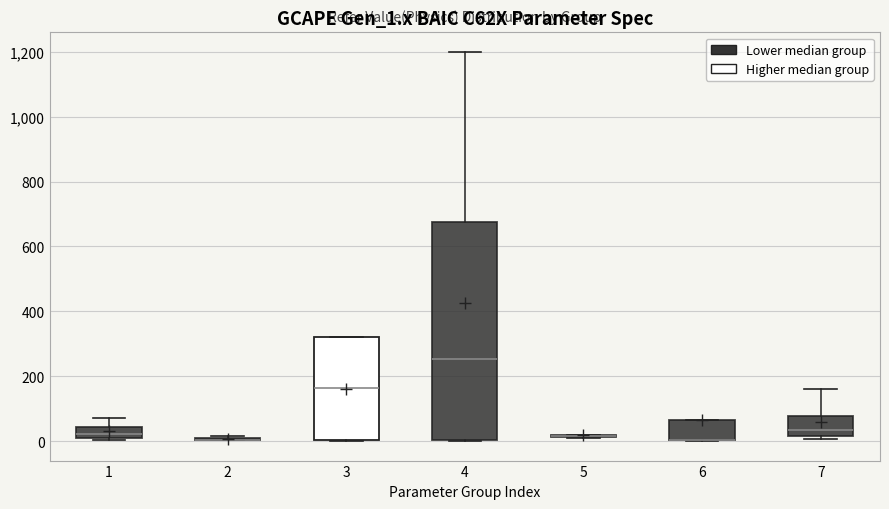

Reading left to right, transcribe this box plot: for each box, give where its median line is, the range the box spans, and where its two whiskers end, as read against the y-axis. The values are not printed on the chart, so give them approximately, as read against the axis.

1: median 20, box 0 to 40, whiskers 0 to 80
2: box collapsed to a line at 0, whiskers 0 to 20
3: median 160, box 0 to 320, whiskers 0 to 320
4: median 260, box 0 to 680, whiskers 0 to 1200
5: box collapsed to a line at 20, whiskers 20 to 20
6: median 0 (drawn on the box's lower edge), box 0 to 60, whiskers 0 to 60
7: median 40, box 20 to 80, whiskers 0 to 160